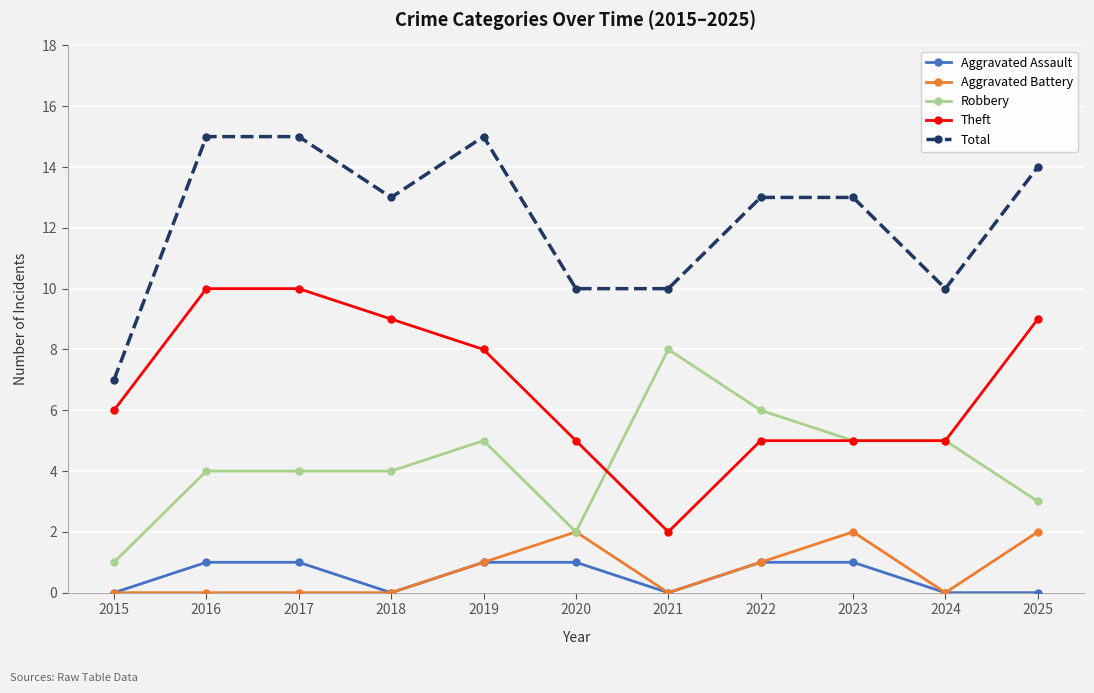

Reading left to right, extract all data points from this chart.

Aggravated Assault: 2015=0	2016=1	2017=1	2018=0	2019=1	2020=1	2021=0	2022=1	2023=1	2024=0	2025=0
Aggravated Battery: 2015=0	2016=0	2017=0	2018=0	2019=1	2020=2	2021=0	2022=1	2023=2	2024=0	2025=2
Robbery: 2015=1	2016=4	2017=4	2018=4	2019=5	2020=2	2021=8	2022=6	2023=5	2024=5	2025=3
Theft: 2015=6	2016=10	2017=10	2018=9	2019=8	2020=5	2021=2	2022=5	2023=5	2024=5	2025=9
Total: 2015=7	2016=15	2017=15	2018=13	2019=15	2020=10	2021=10	2022=13	2023=13	2024=10	2025=14